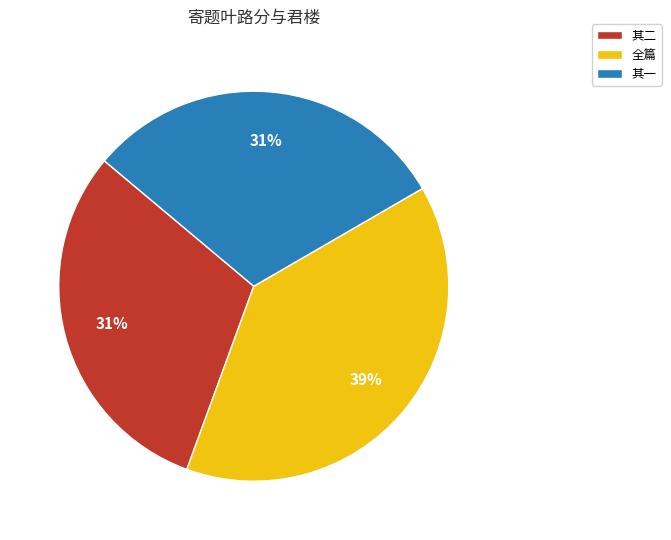

How many slices are in this pie chart?

3